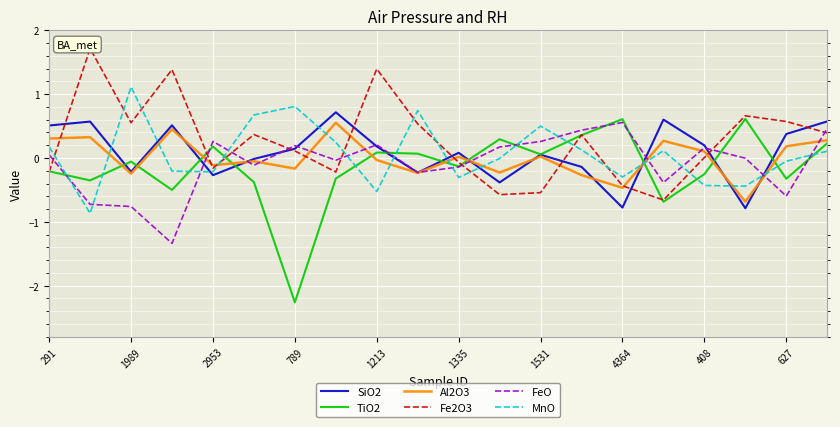

True or false: Fe2O3 and SiO2 intersect in this chart.

True